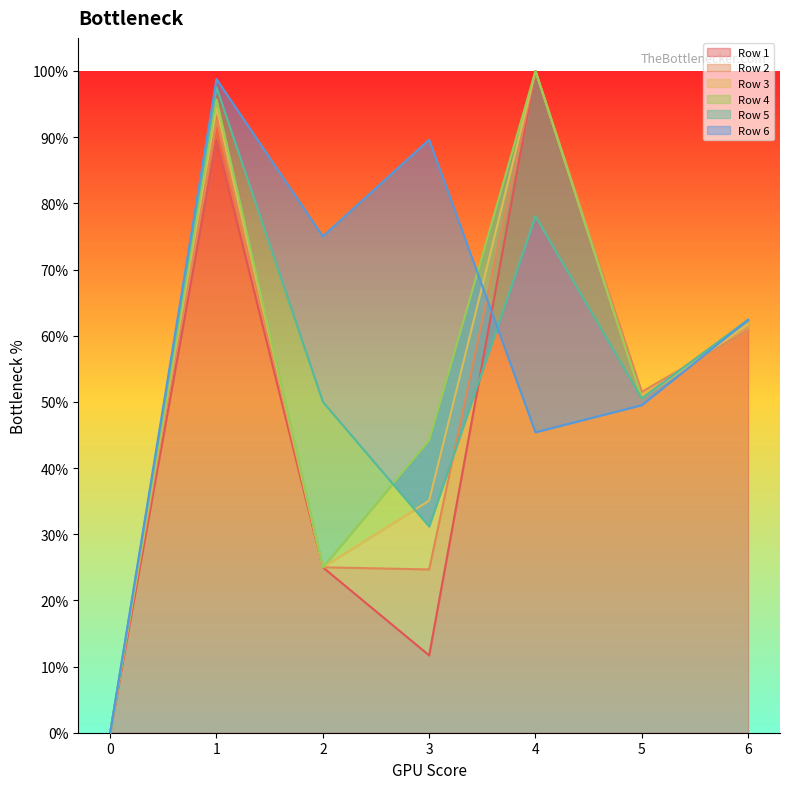

Does the chart display data point markers on the line(s)?

No